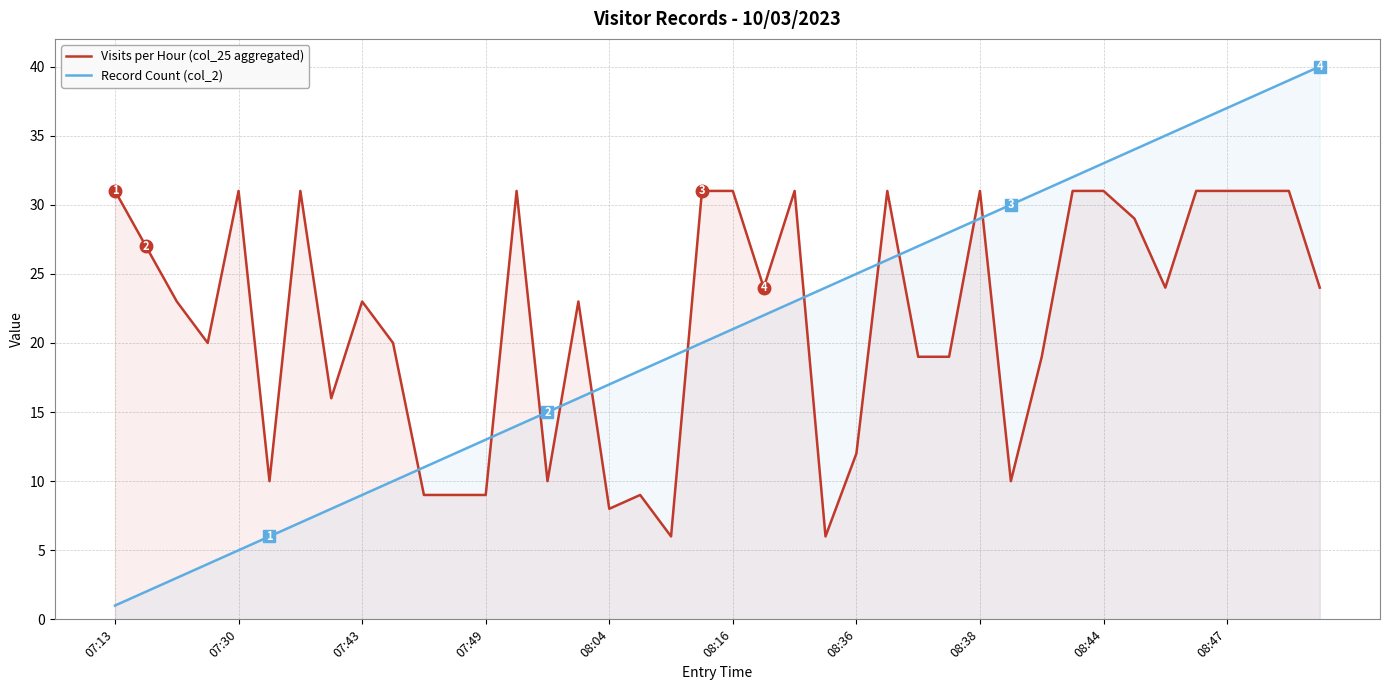

Does the chart have visible grid lines?

Yes